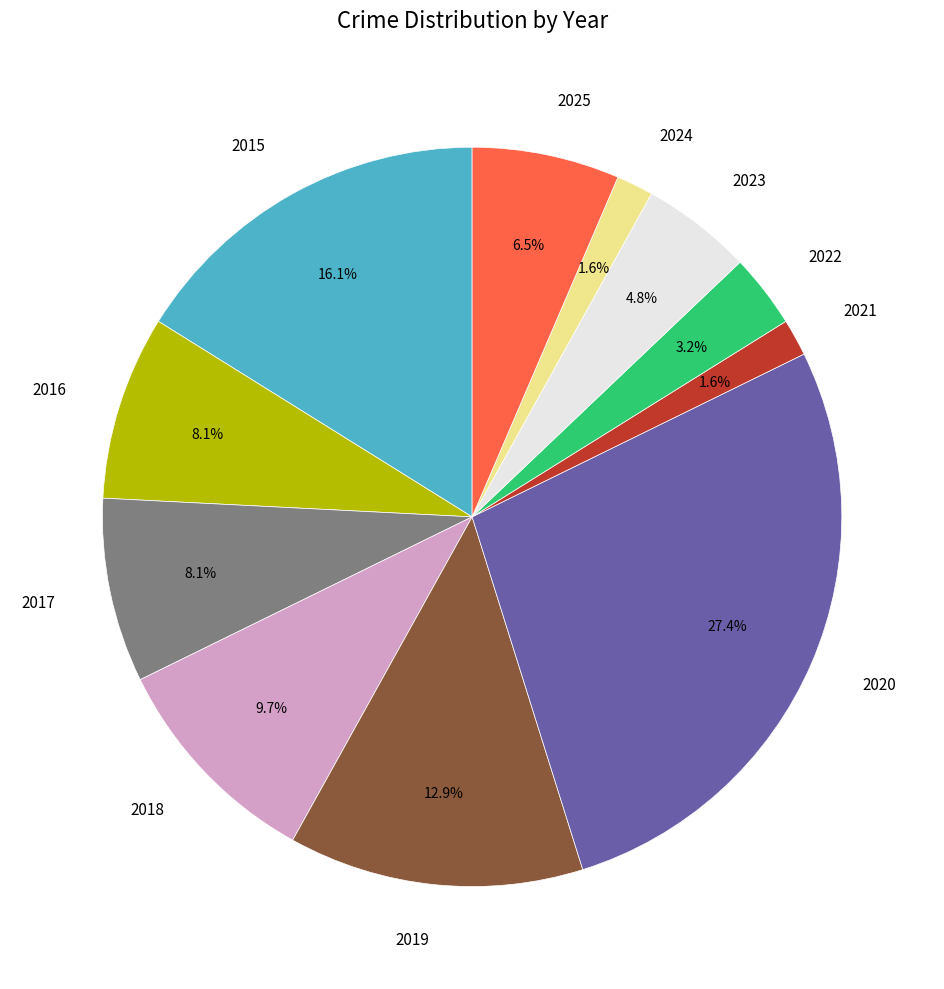

How many segments does this pie chart have?

11